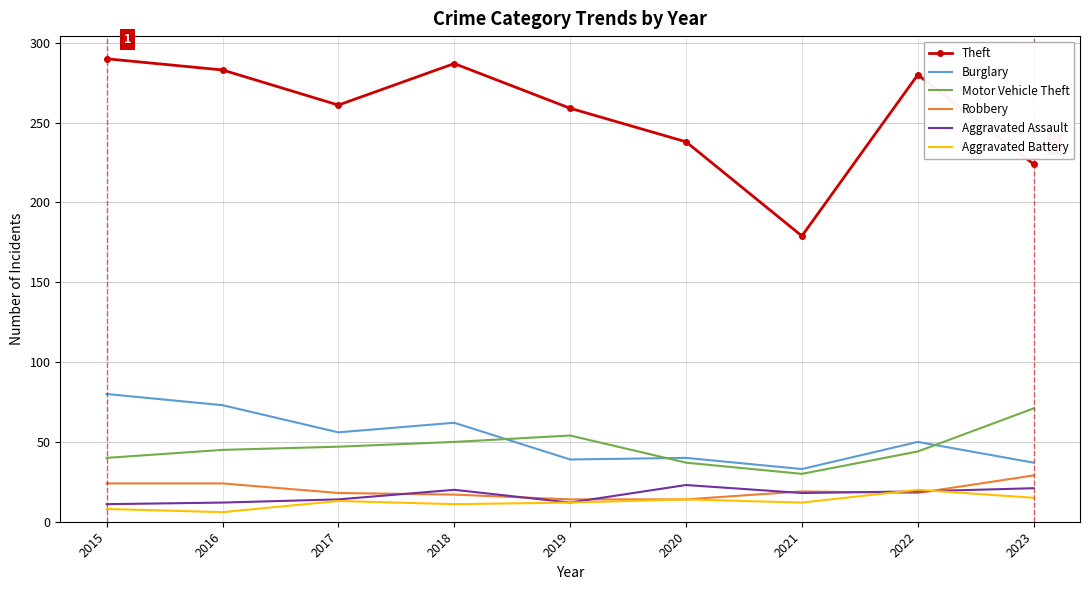

What is the sum of the Aggravated Assault values at 2018 and 2021?

38